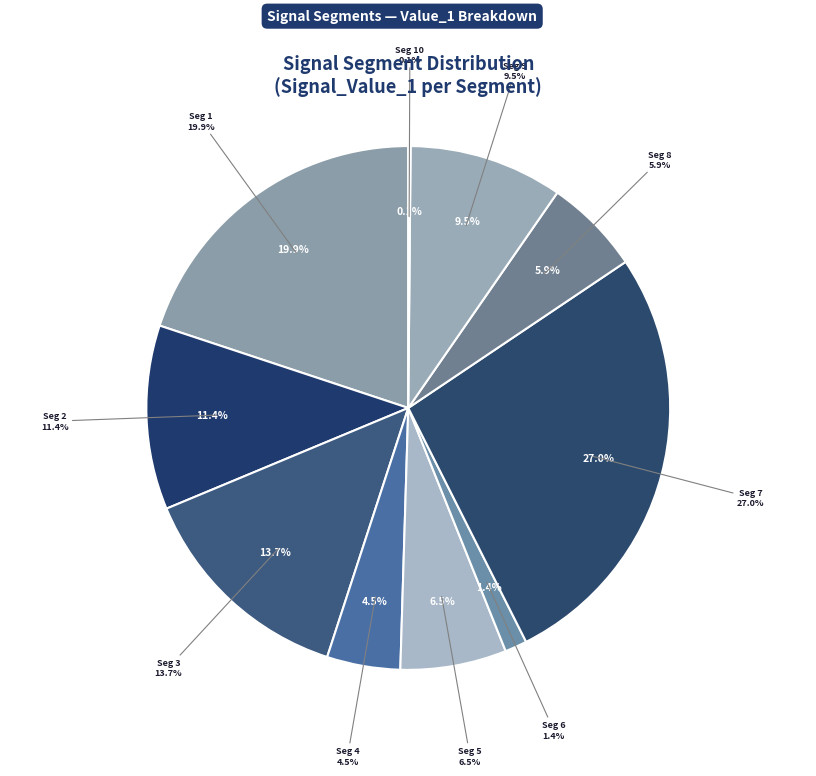

Which slice is the smallest?

signal segment 10